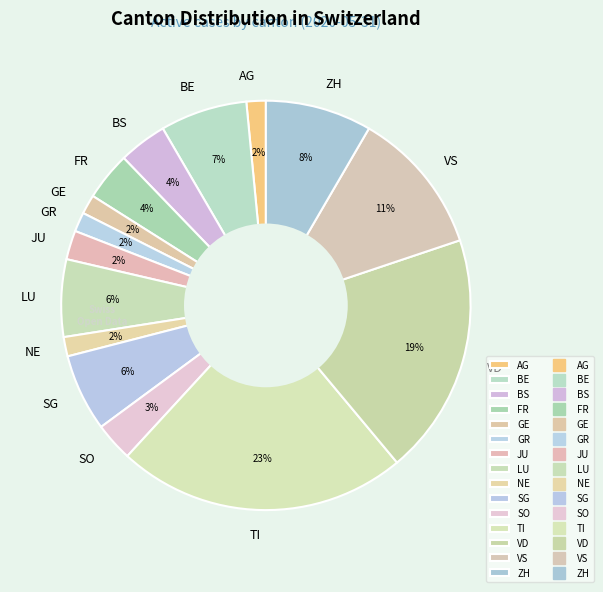

To the nearest percent, what is the difference between the largest and smallest slice percentages?

21%